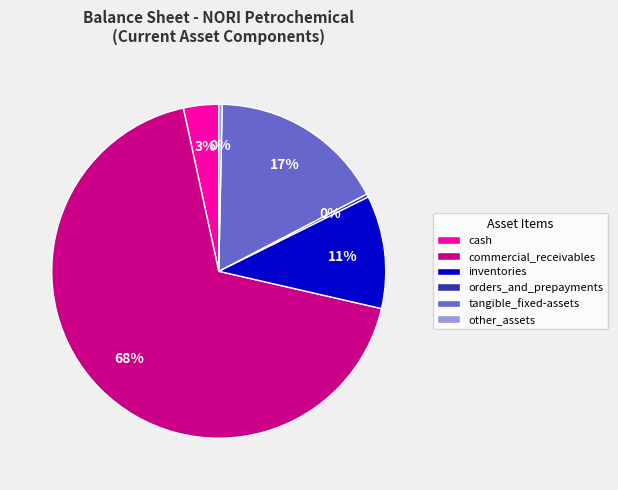

To the nearest percent, what portion does tangible_fixed-assets represent?

17%